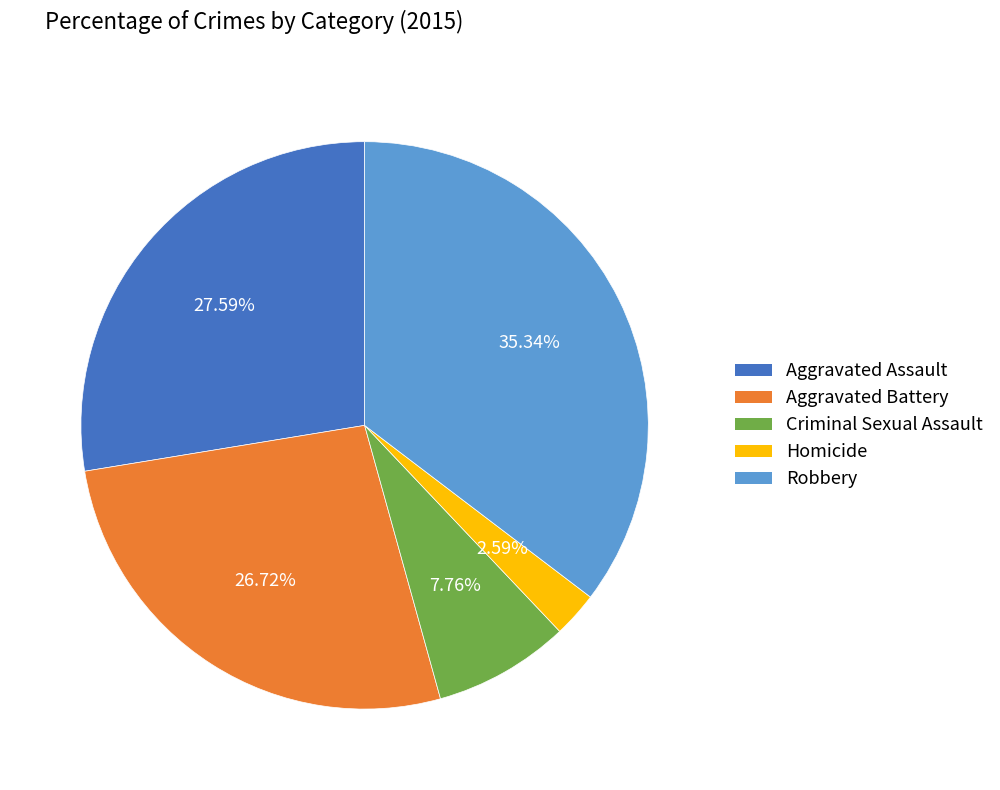

The Criminal Sexual Assault slice represents 8% of the pie. True or false?

True